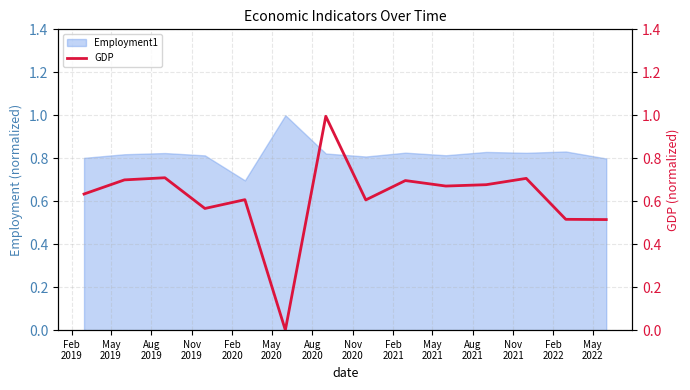

What is the lowest value of the Employment1 series?

0.7